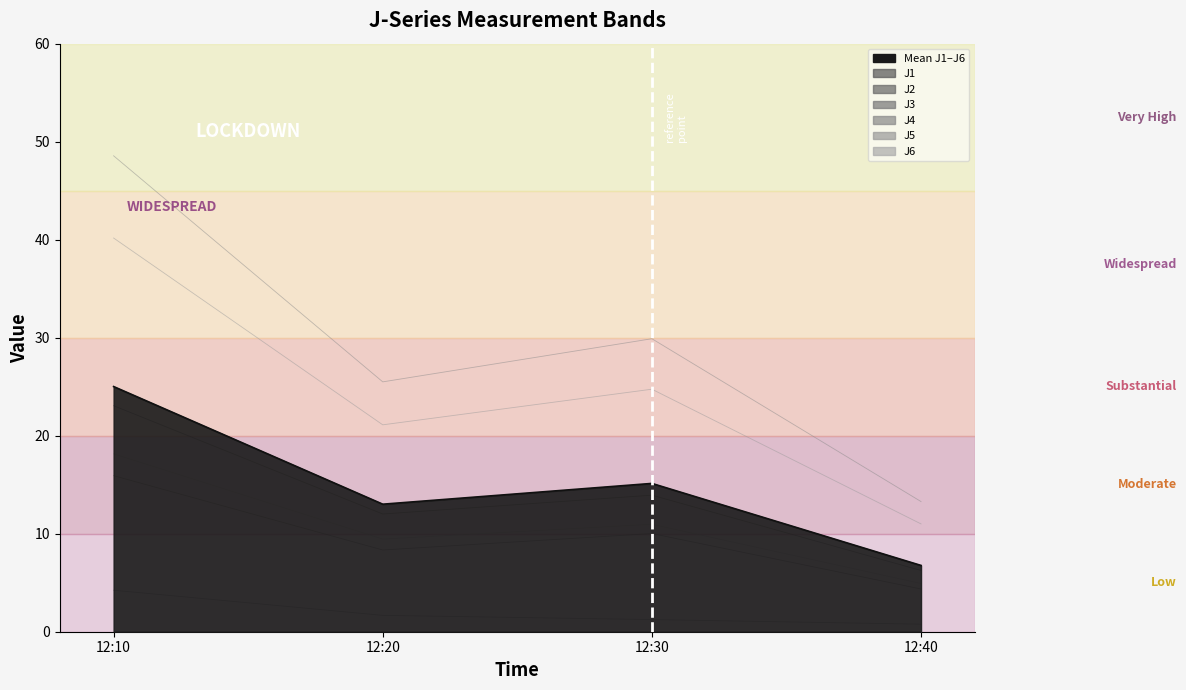

In J6, how many points are lower than both neighbors (excluding endpoints)?

1